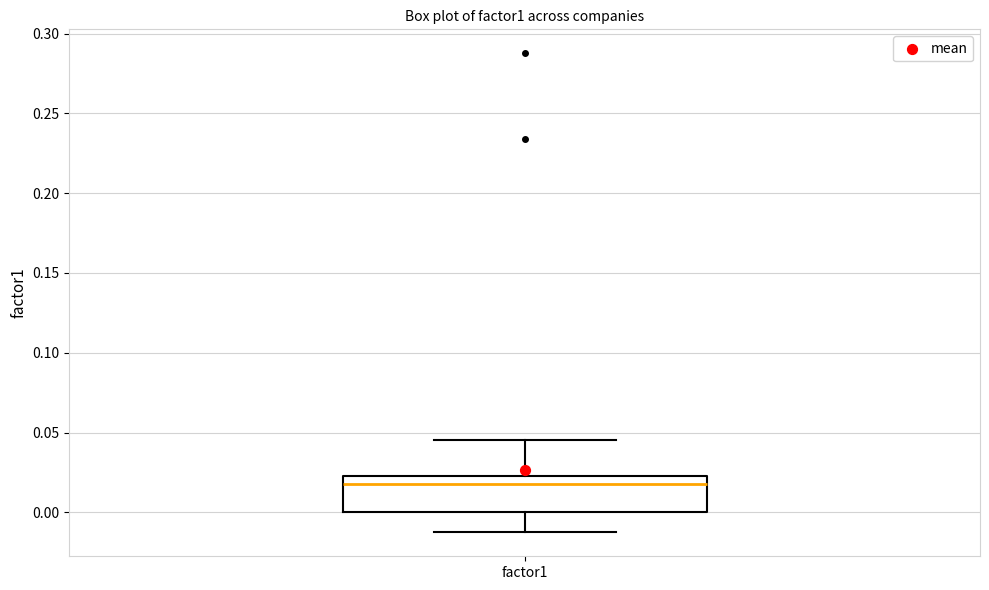

Where does the lower whisker of the box for factor1 end on the y-axis? The values are not printed on the chart, so give them approximately, as read against the axis.

-0.015